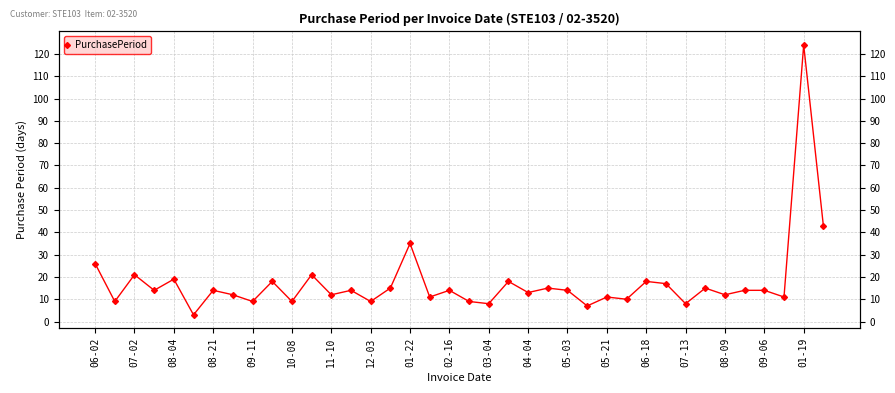

What is the maximum value shown in the chart?

124